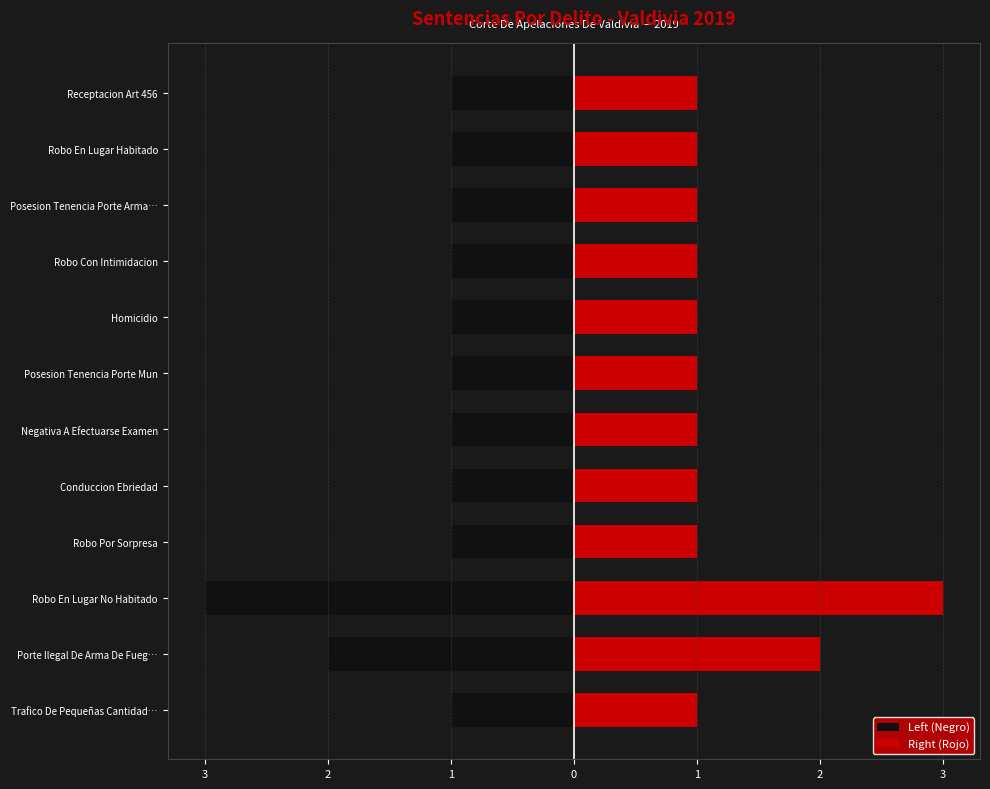

What are all the series names shown in the legend?

Left (Negro), Right (Rojo)